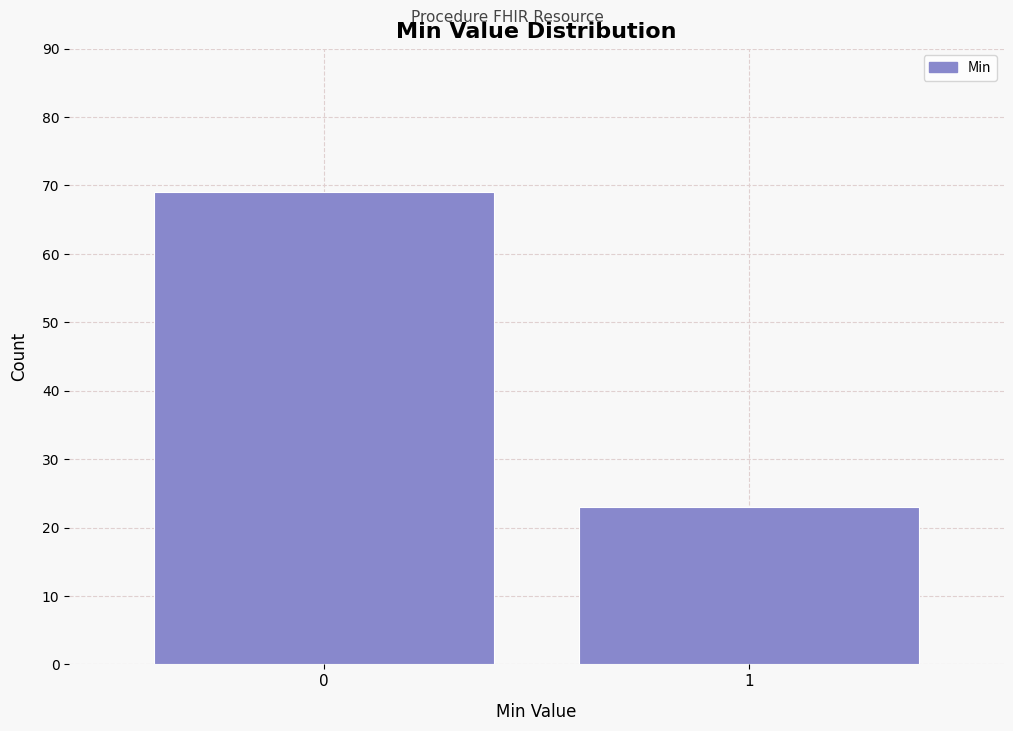

Reading left to right, what are all the values shown in this chart?

69	23